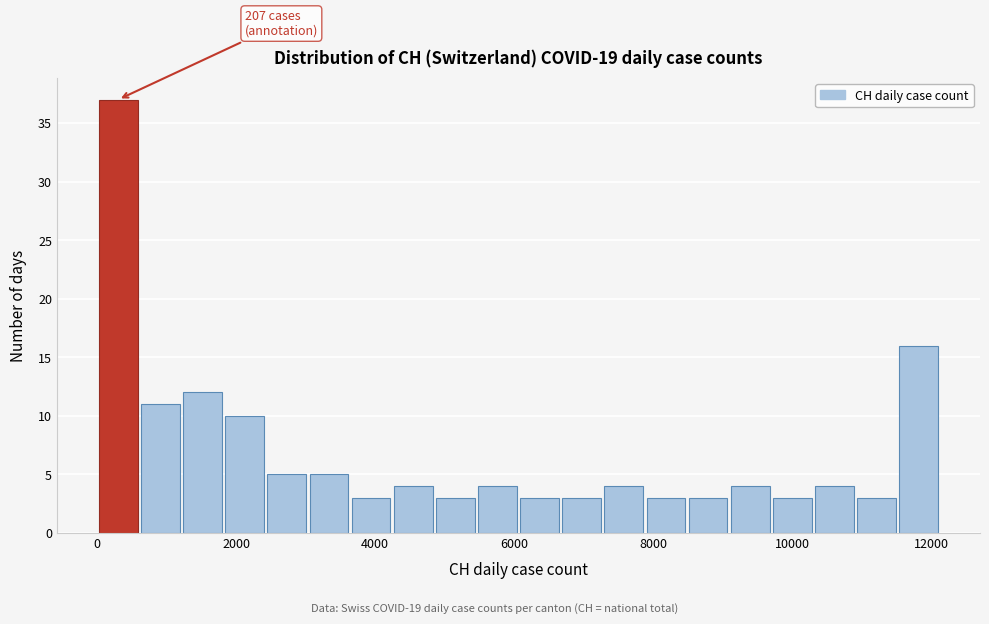

Around what value on the x-axis is the tallest bar? Give the approximate position of its centre, as read against the axis.

400